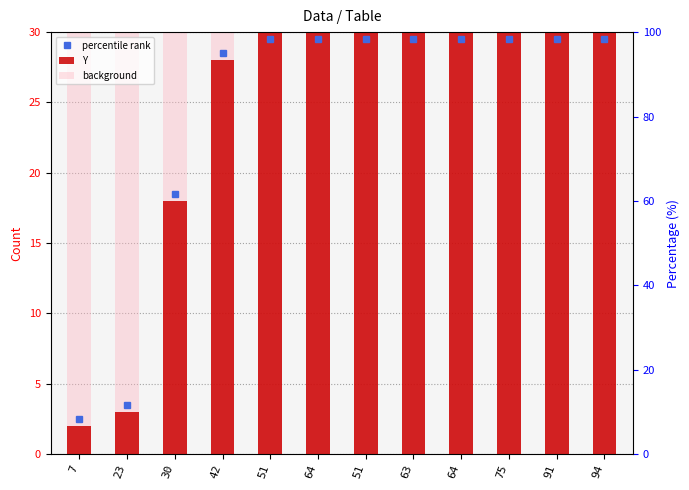

At which label does background reach its minimum?

7